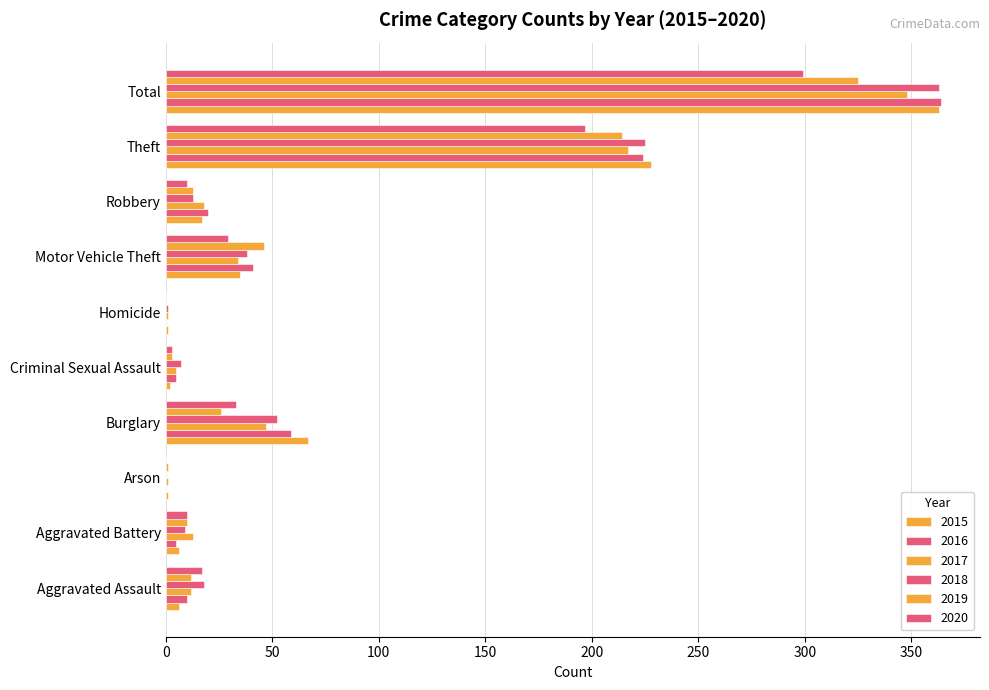

Between Aggravated Assault and Robbery, which is larger?

Robbery